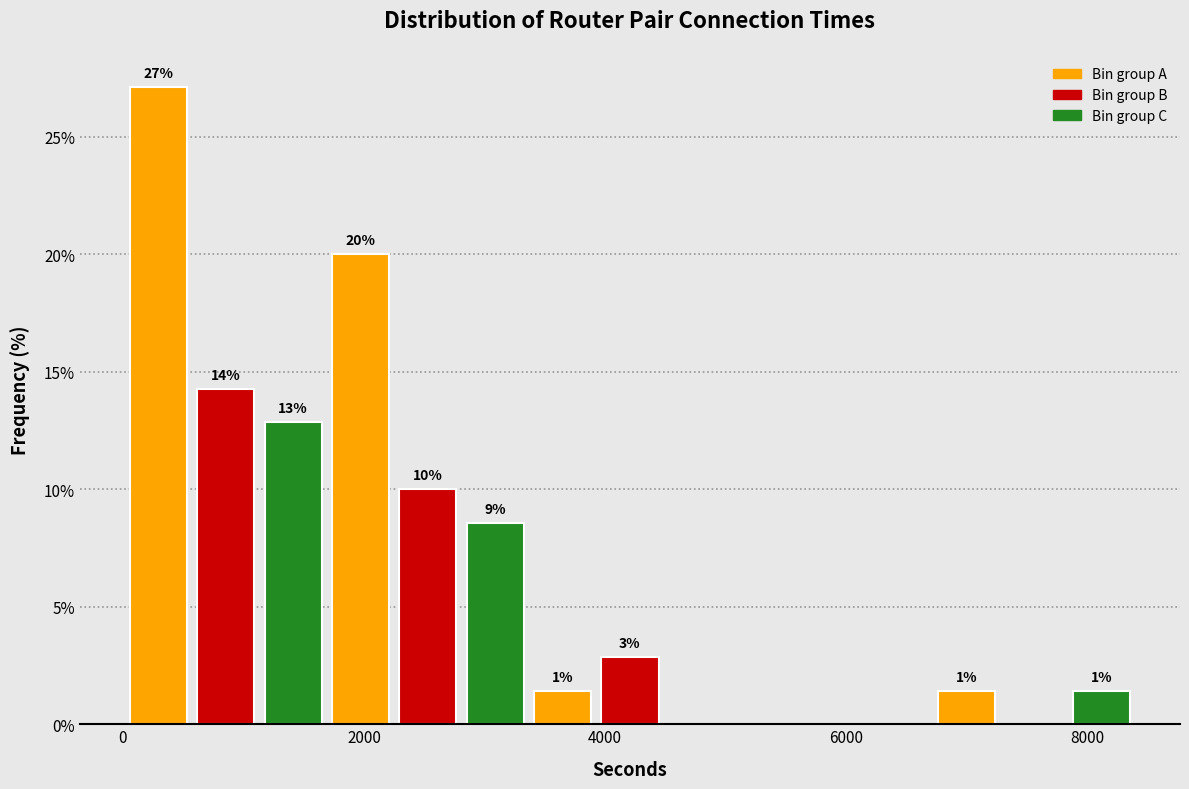

Around what value on the x-axis is the tallest bar? Give the approximate position of its centre, as read against the axis.

200